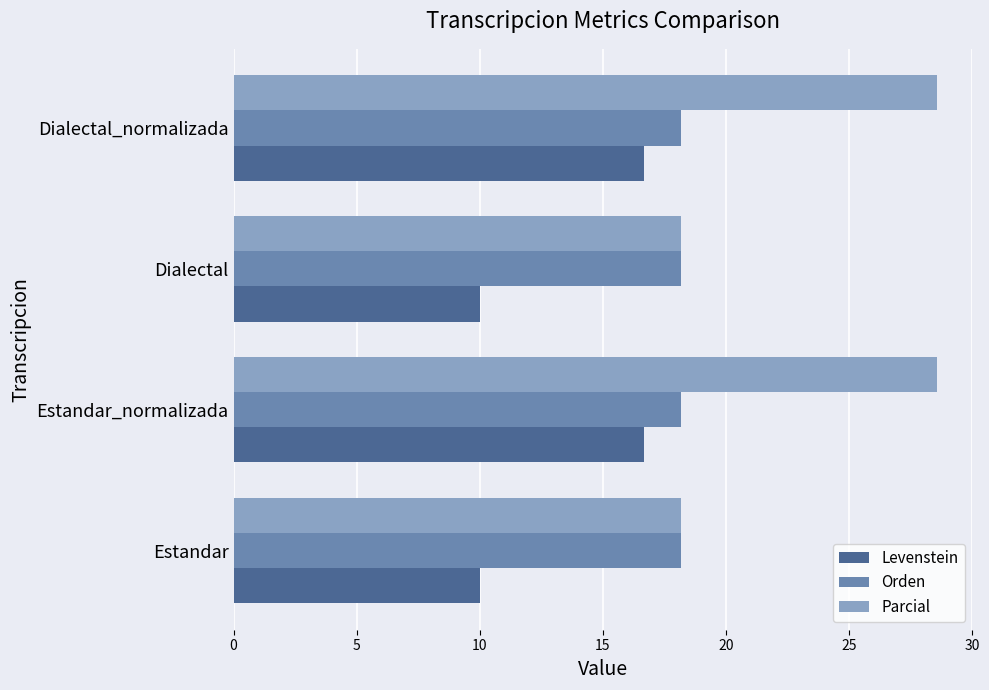

Which series has the largest total across all categories?

Parcial